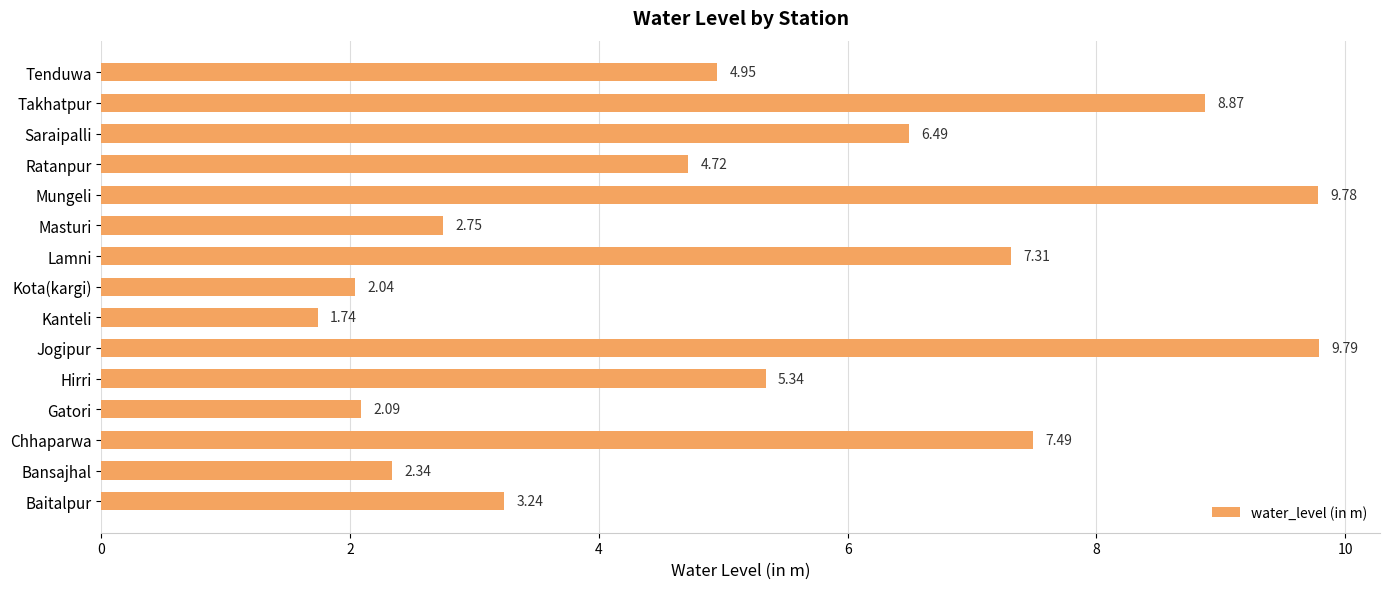

Does the chart contain stacked bars?

No